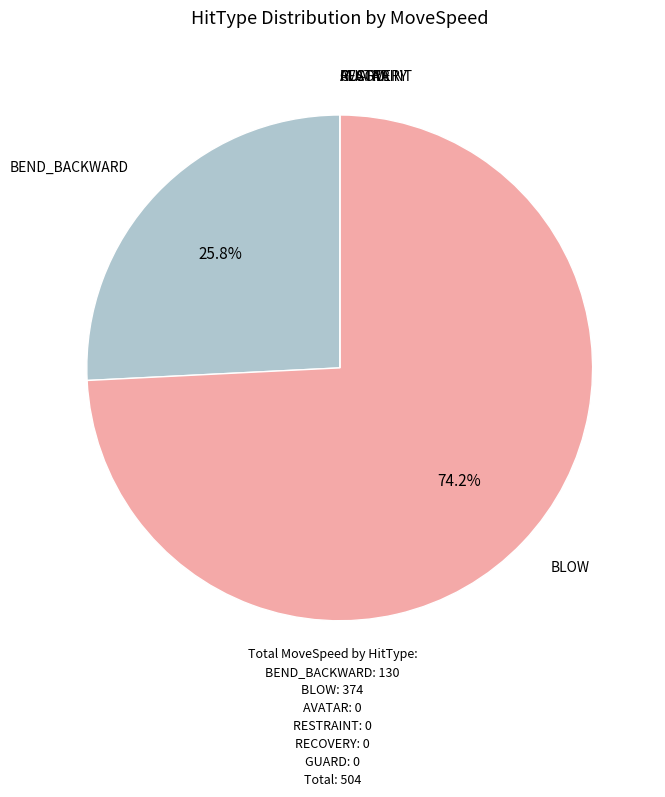

Does any single category account for the majority?

Yes